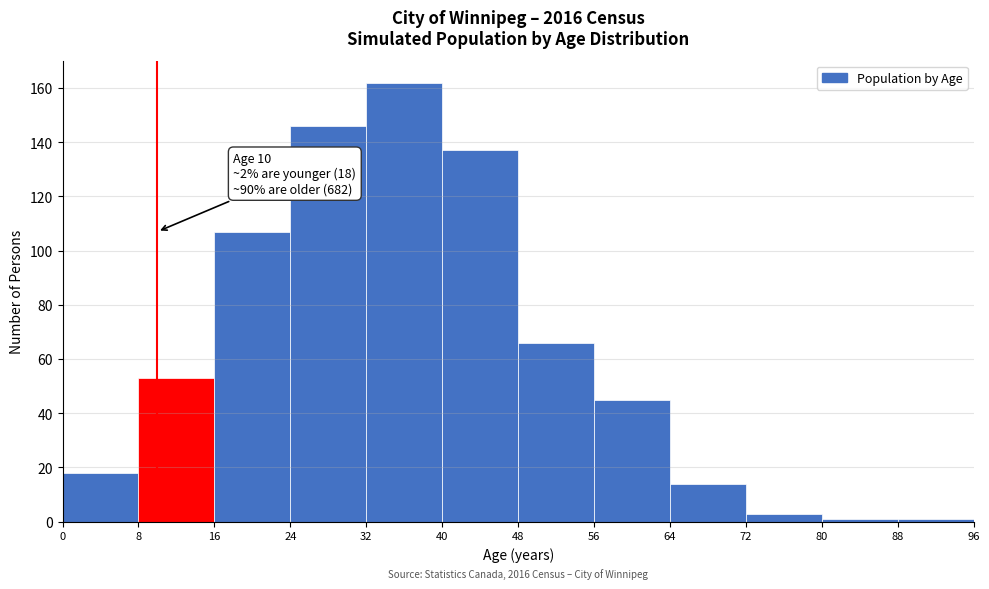

Over which range of the x-axis is the bar tallest?

32 to 40